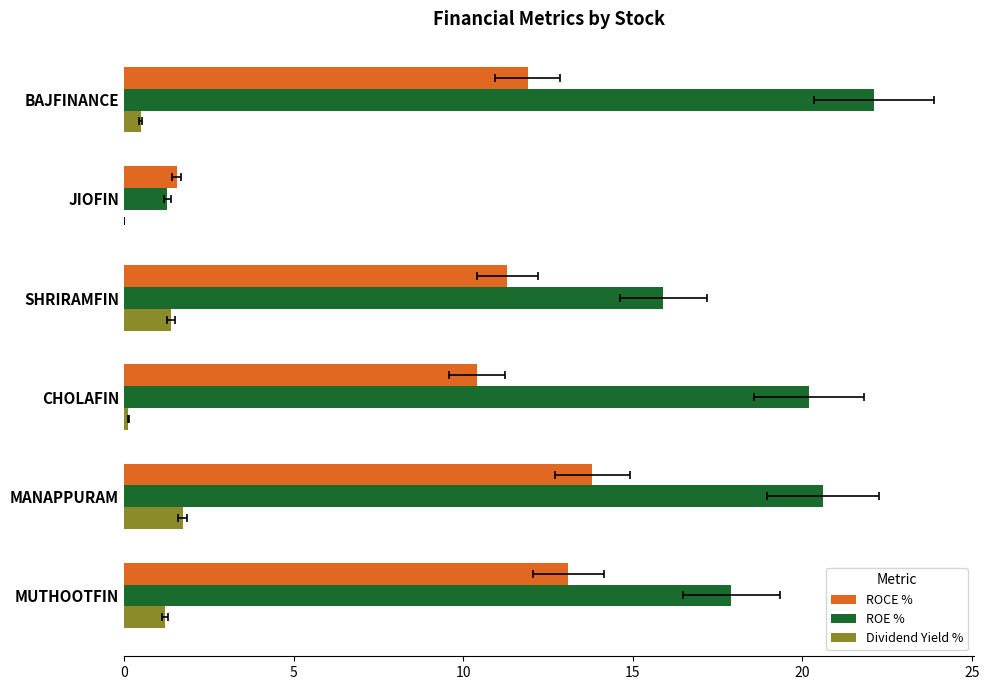

List the series in order of their peak value, lowest first.

Dividend Yield %, ROCE %, ROE %